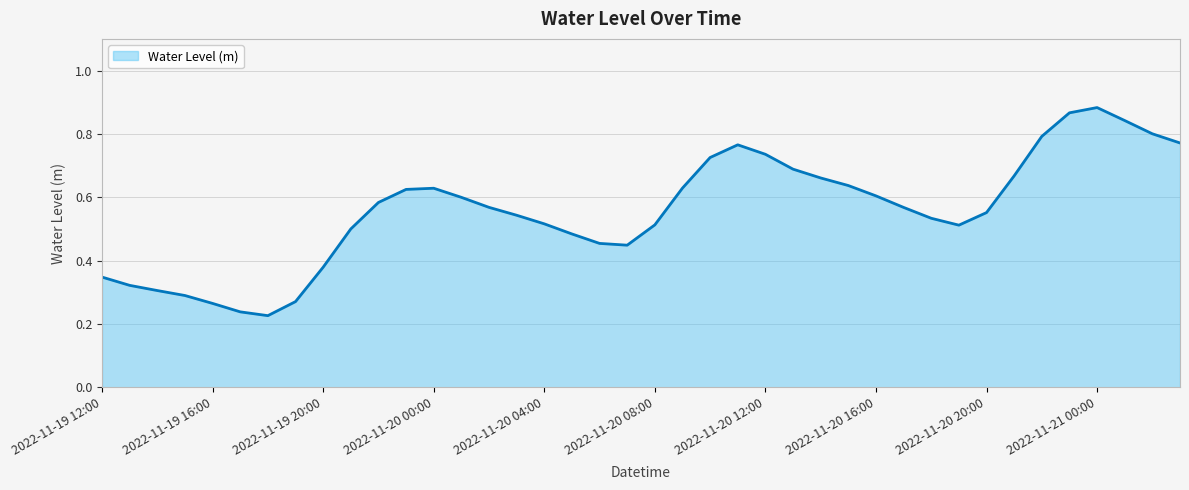

How many interior local valleys (lower than both neighbors) does the data have?

3